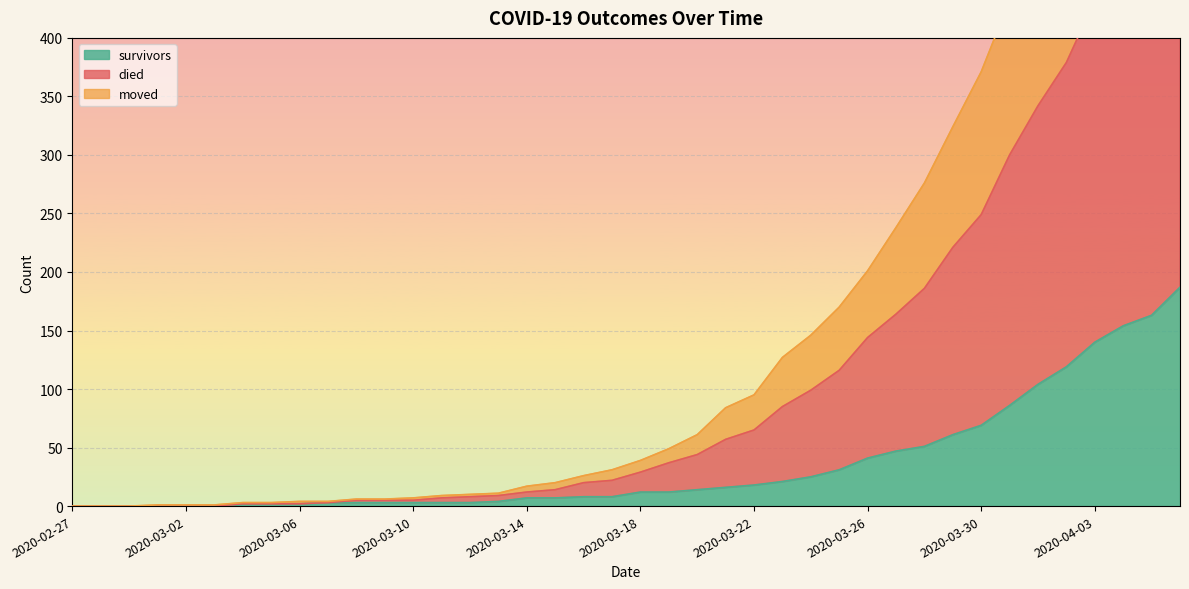

Which category has the highest value across all series?

2020-04-06